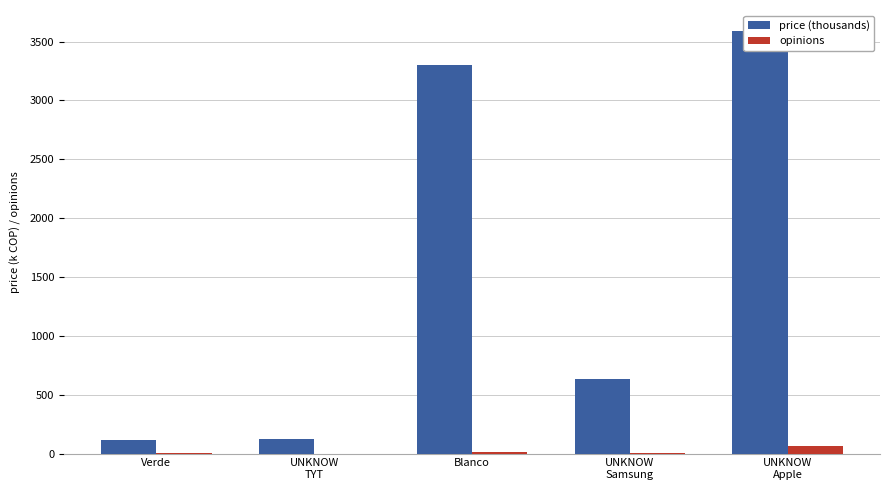

How many data points in opinions are less than 4?

2